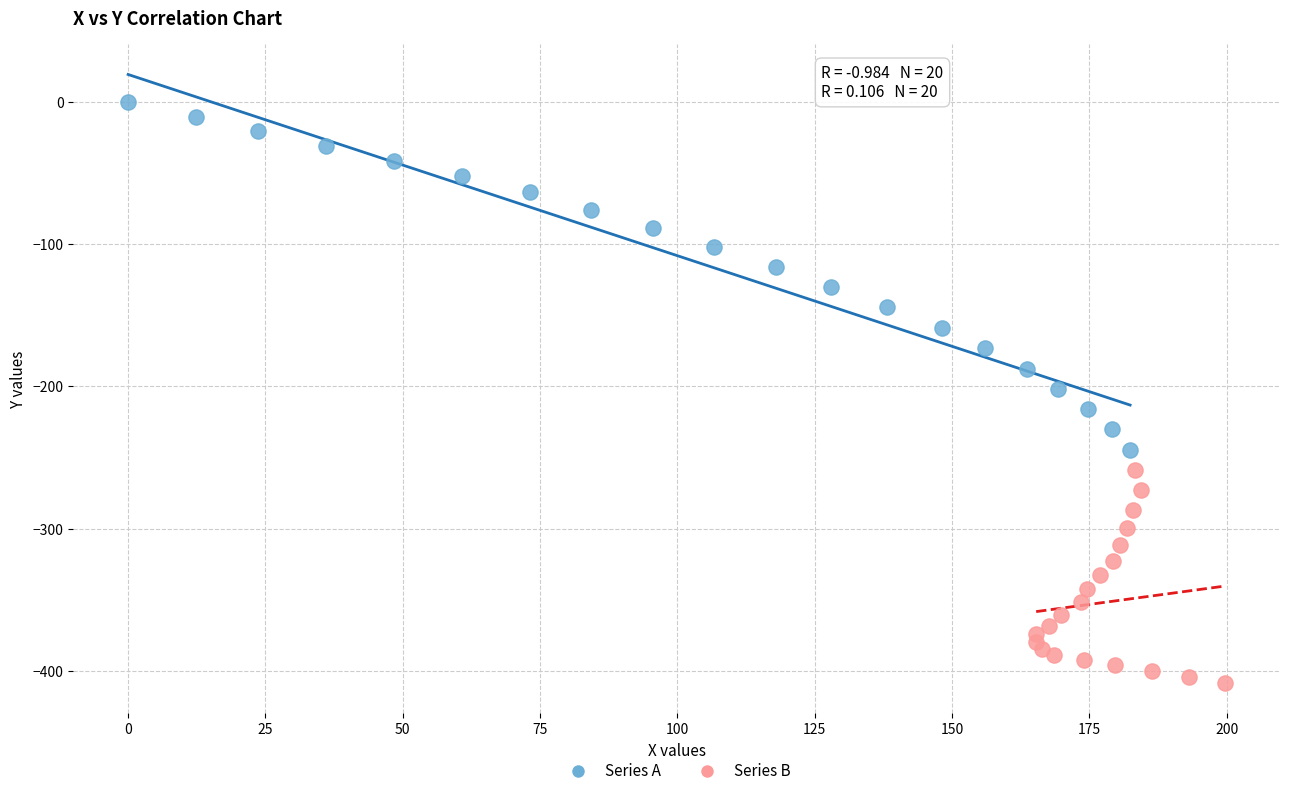

Which series reaches the maximum Y coordinate?

Series A